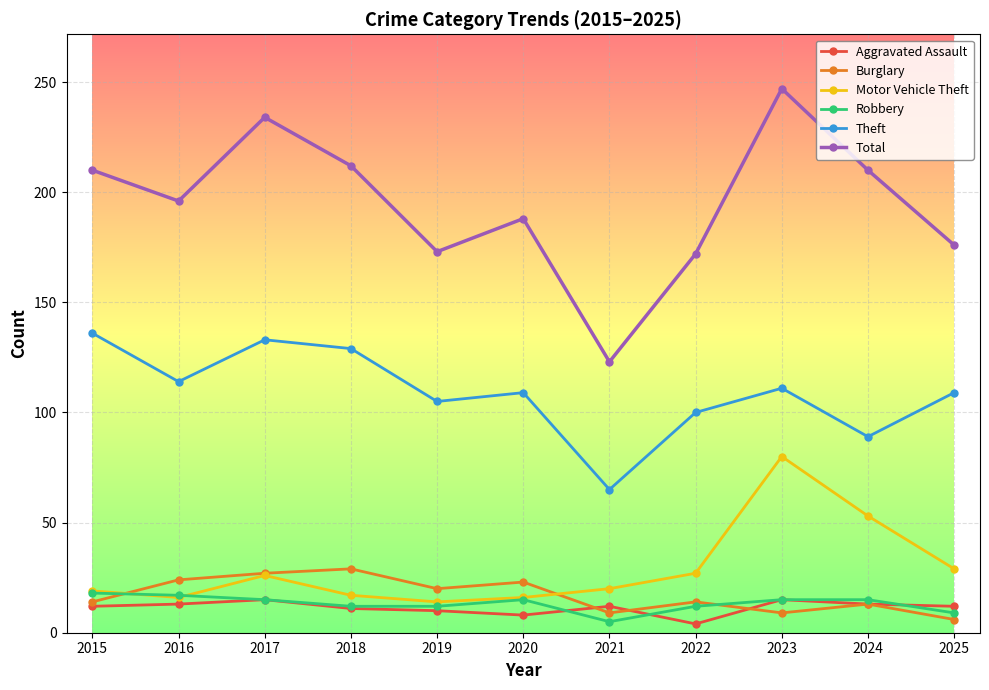

True or false: Aggravated Assault and Theft intersect in this chart.

False